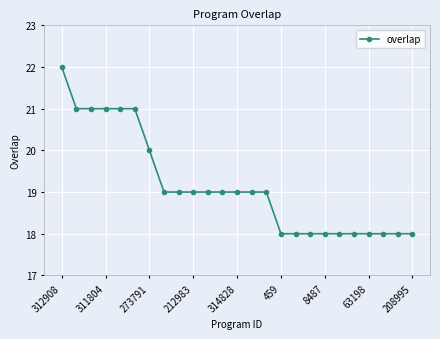

Reading right to left, list all the values displayed in this chart.

18	18	18	18	18	18	18	18	18	18	19	19	19	19	19	19	19	19	20	21	21	21	21	21	22